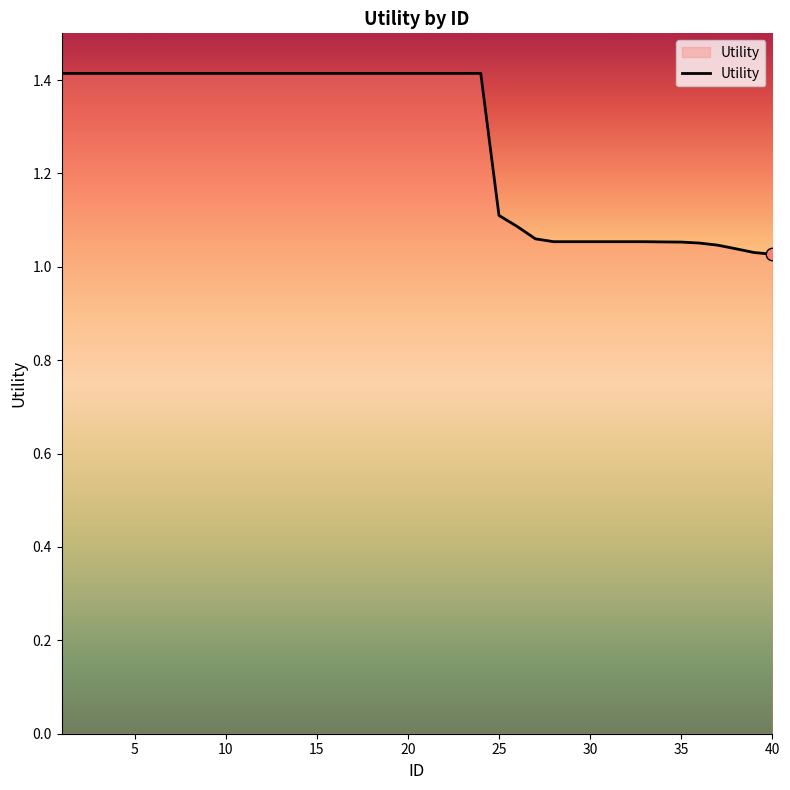

What is the difference between the maximum and minimum values?

0.4